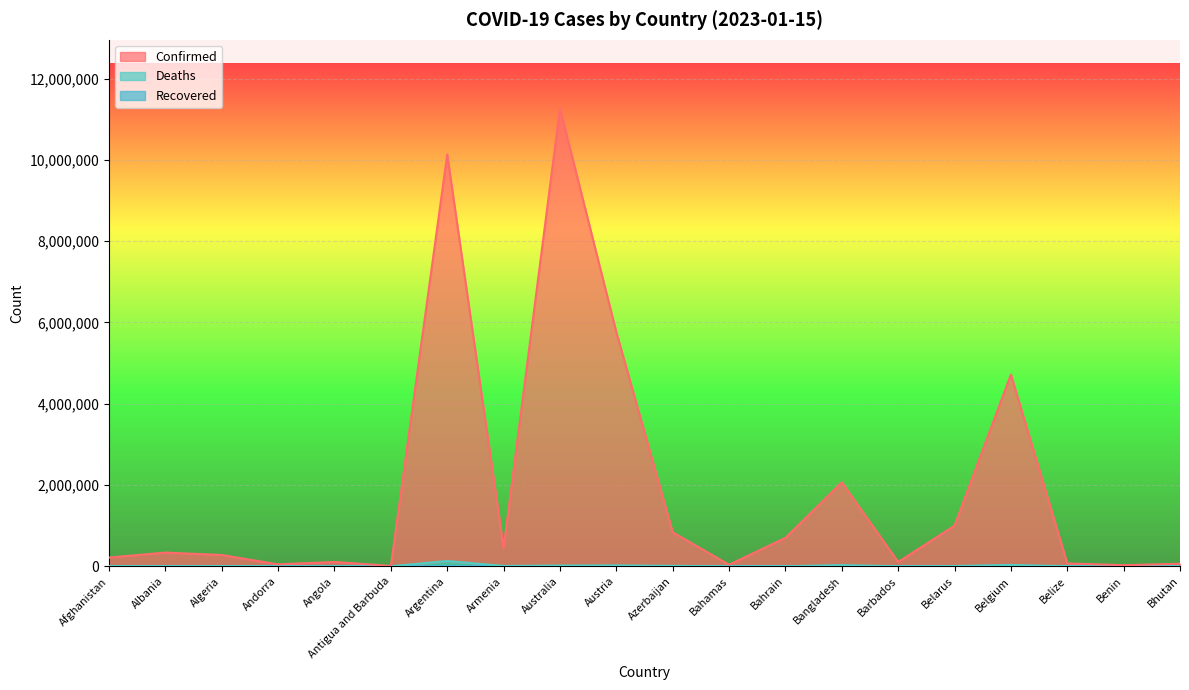

Which series has the largest total across all categories?

Confirmed